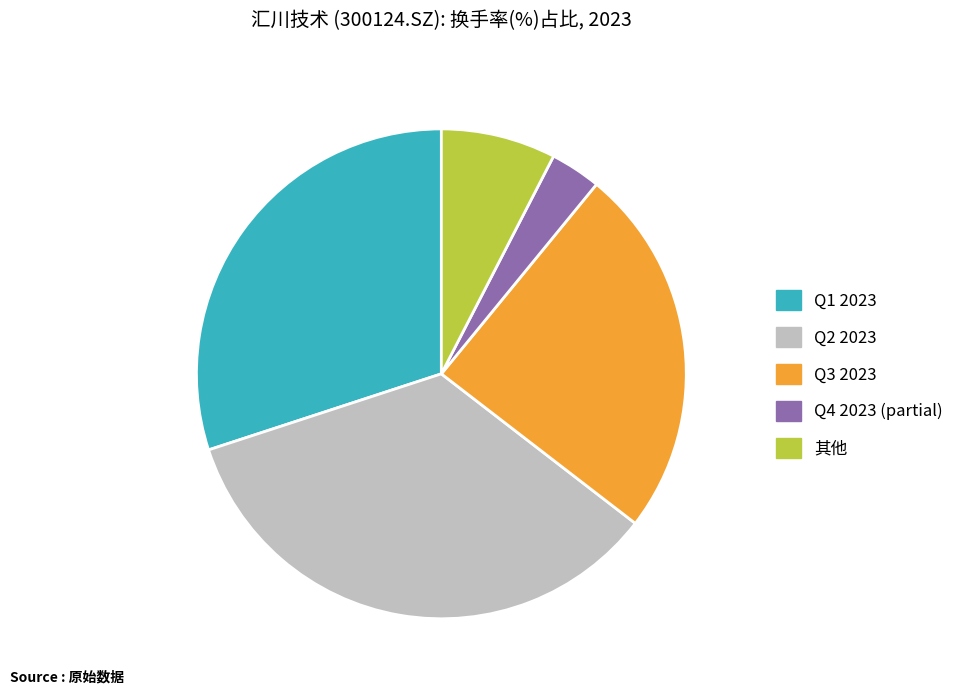

How many slices are in this pie chart?

5